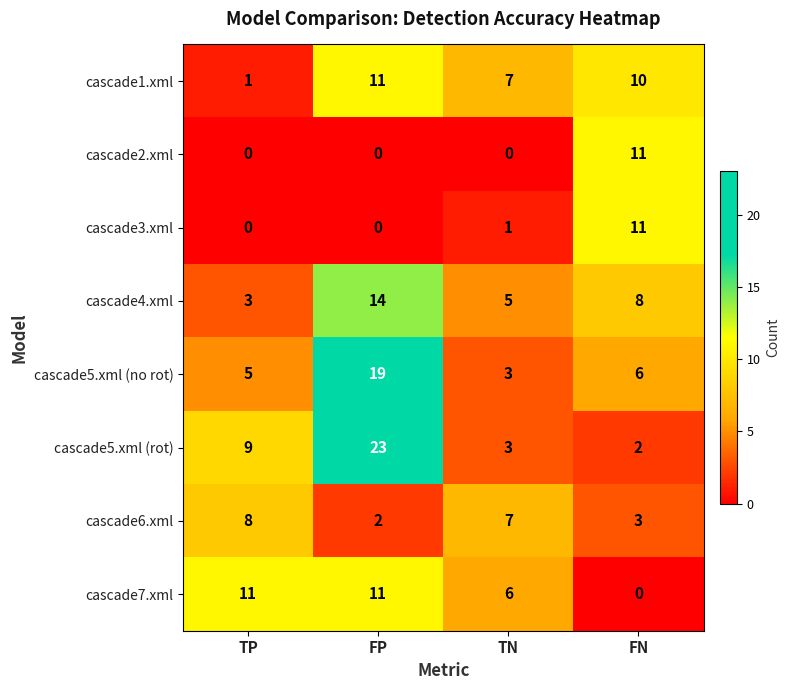

At which category is the sum across all series the highest?

FP